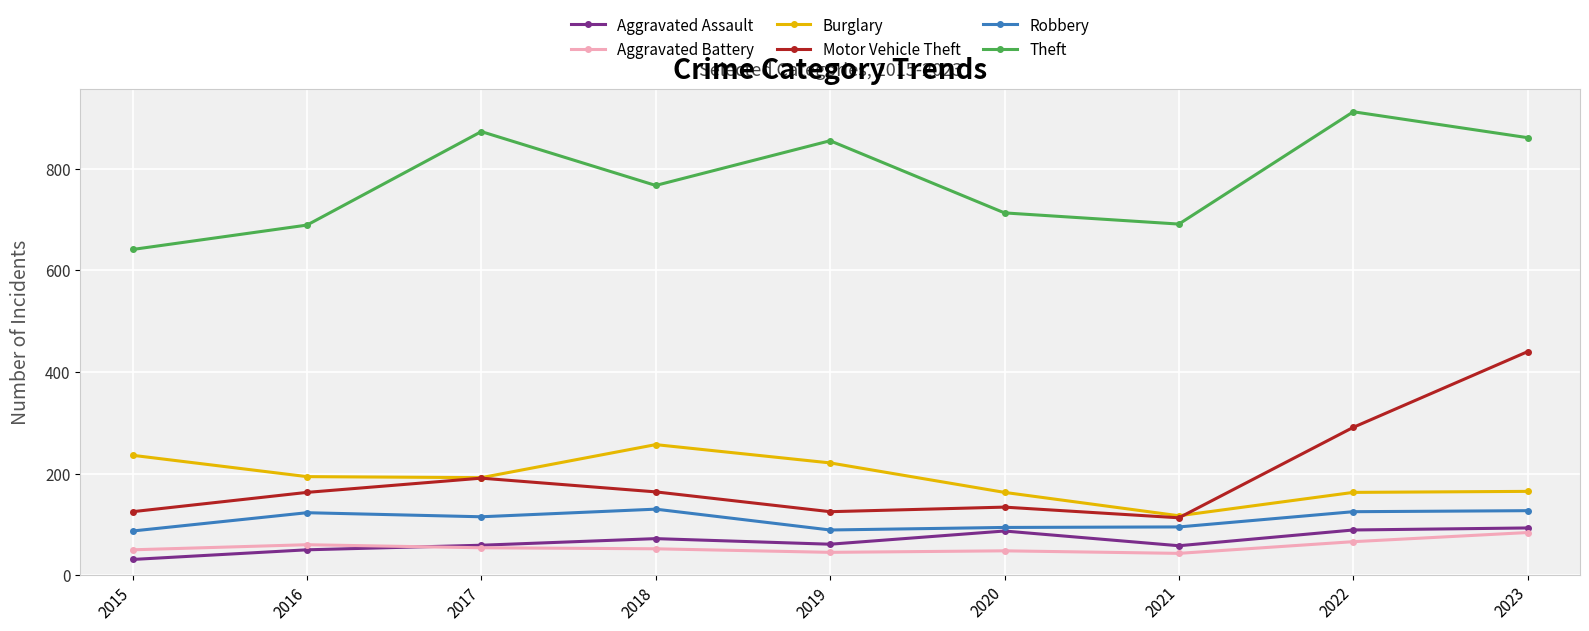

At which category is the sum across all series the highest?

2023